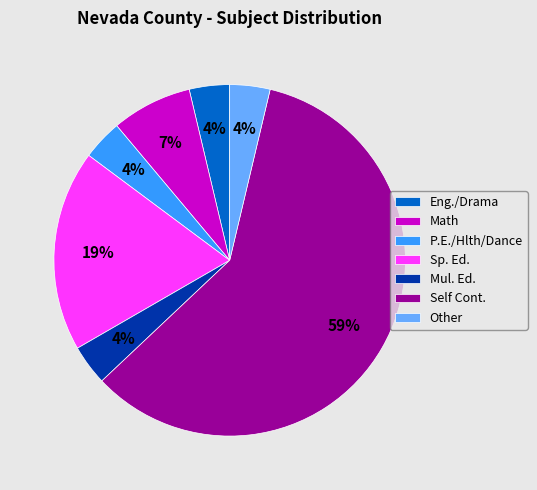

Is Self Cont. the majority of the pie?

Yes